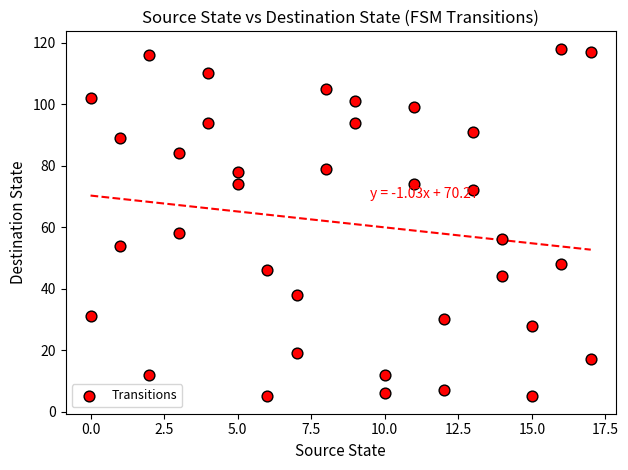

What Y value in the scatter plot is closest to 61?

58